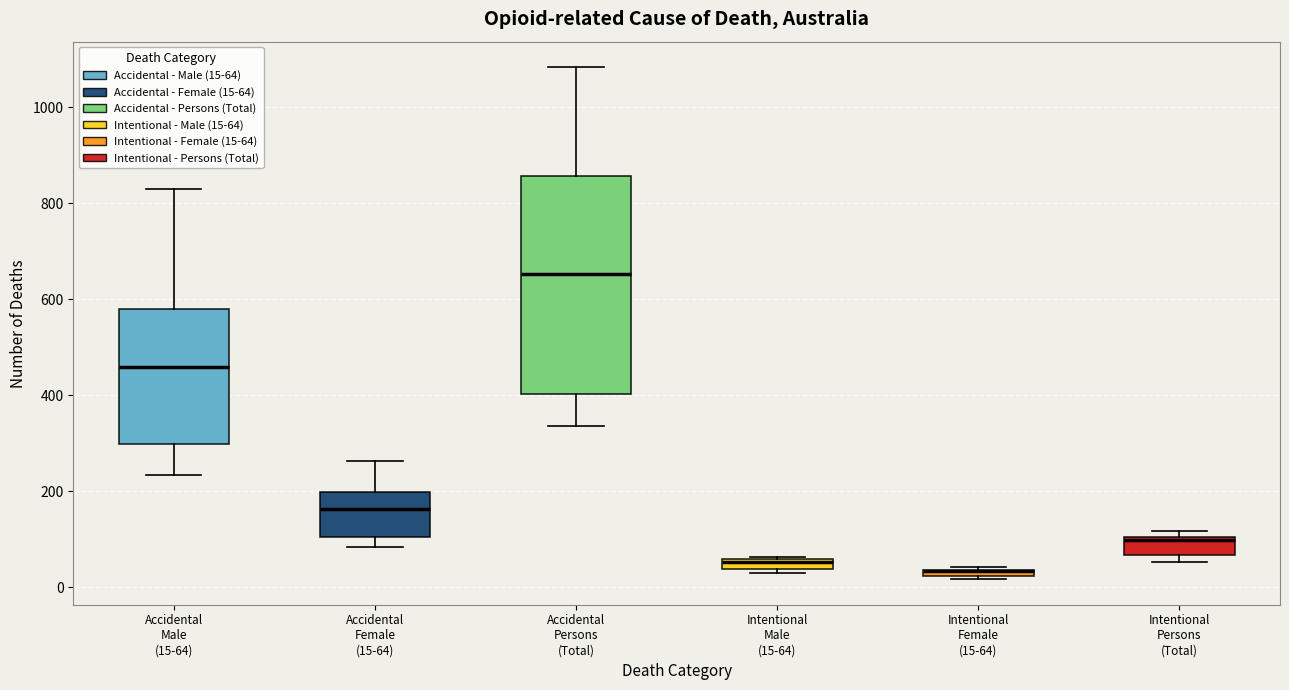

Which box is the tallest, from its lower edge to its upper edge?

Accidental Persons (Total)